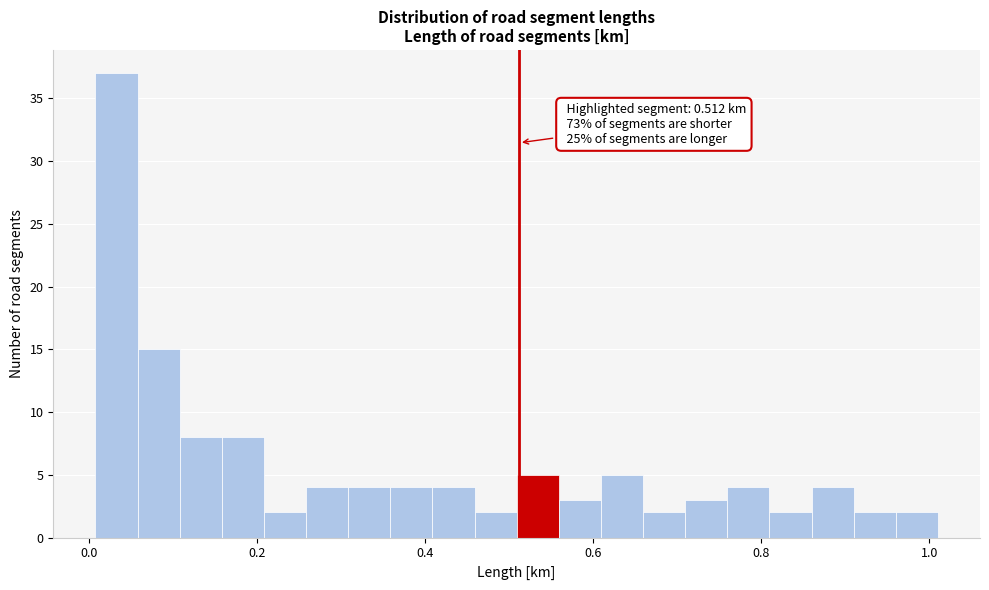

Read against the x-axis, roughly where is the centre of the tallest bar?

0.04